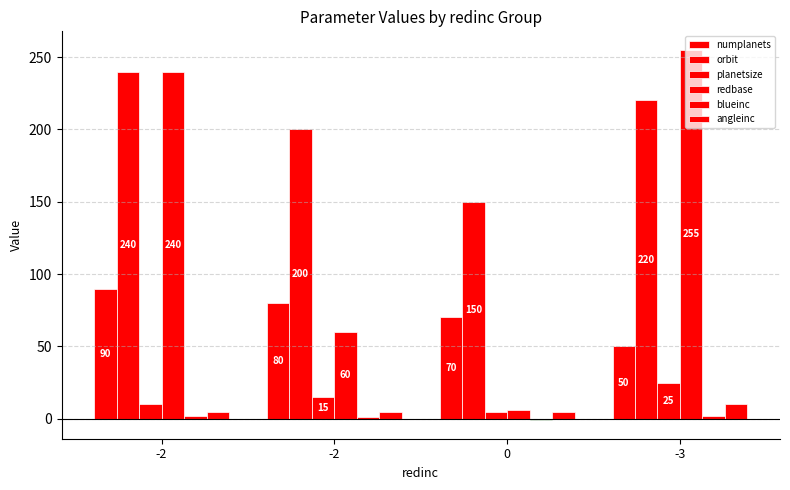

How many data points in planetsize are less than 15?

2